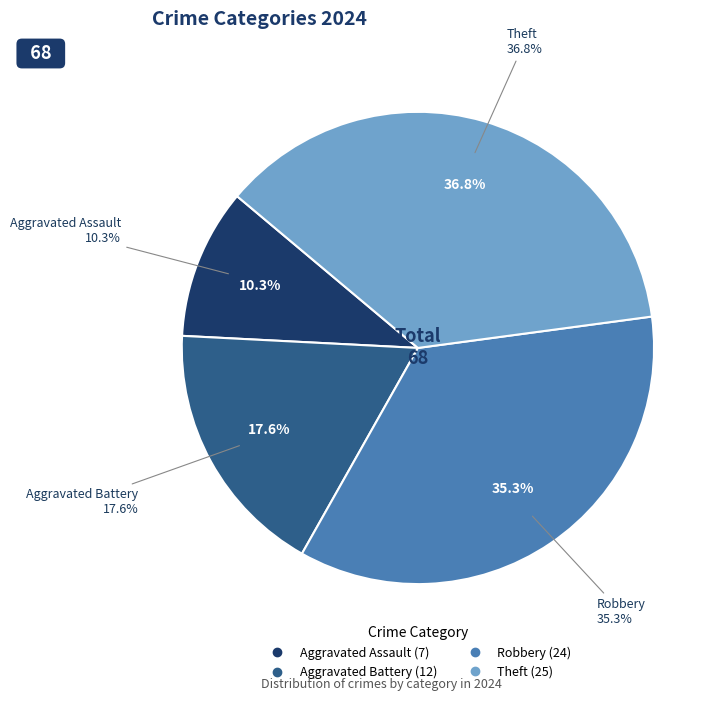

To the nearest percent, what percentage of the pie is Aggravated Assault?

10%